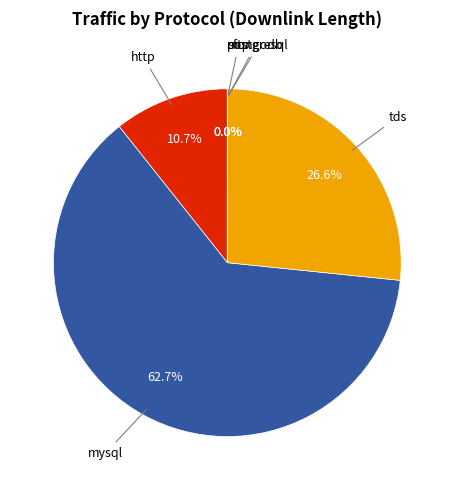

Does any single category account for the majority?

Yes